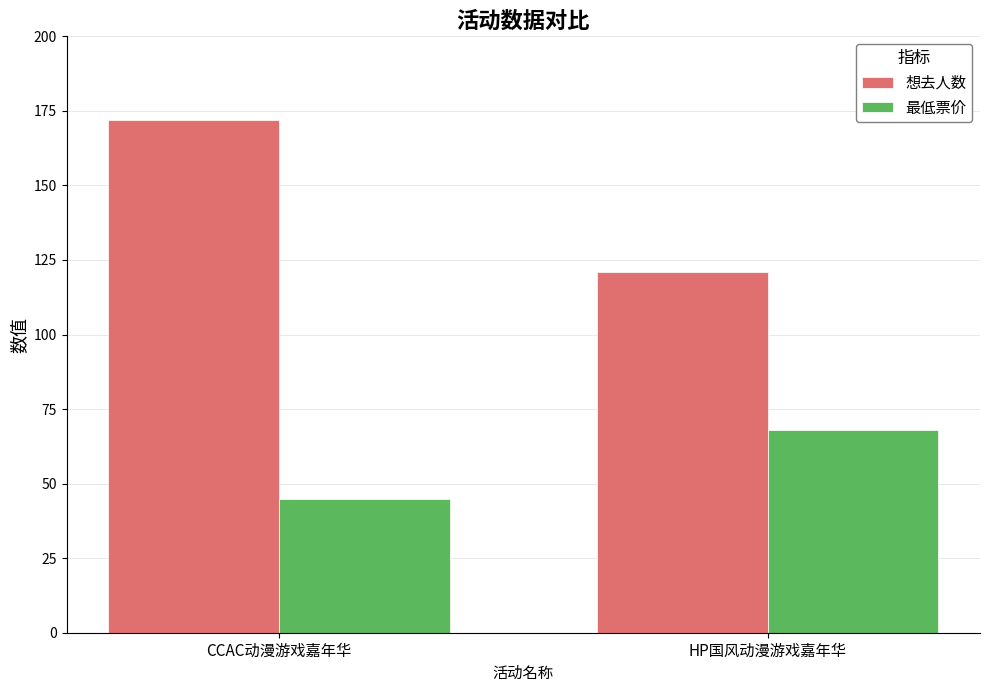

How many 最低票价 values are between 45 and 68?

2